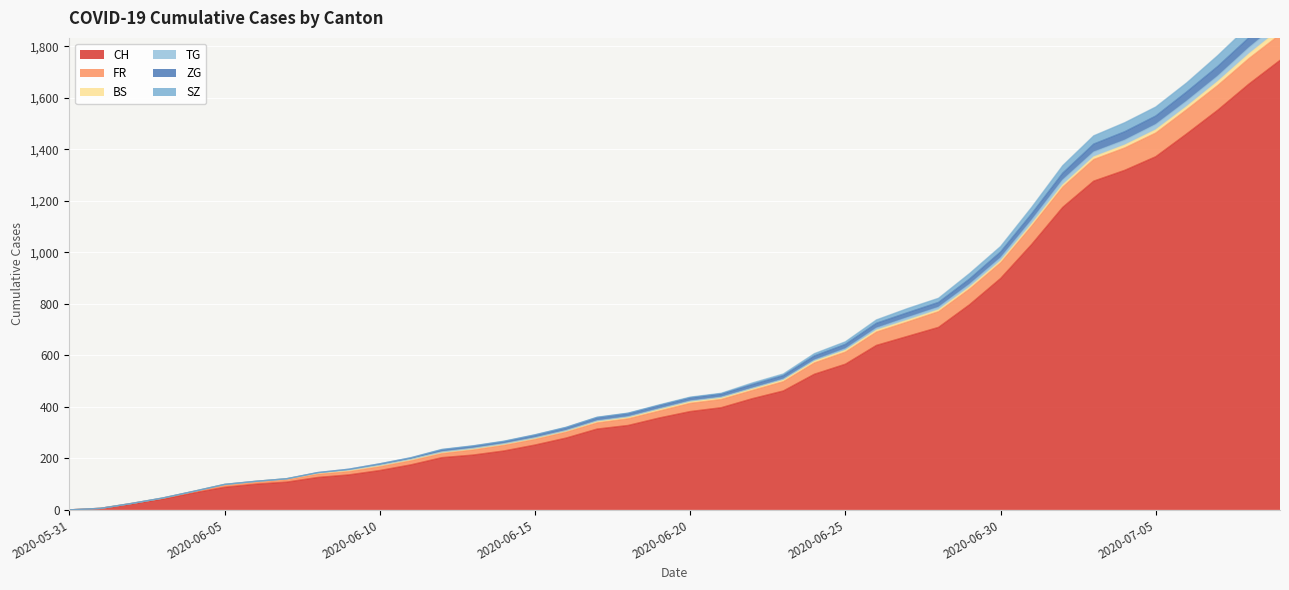

At which label is CH closest to 873?

2020-06-30